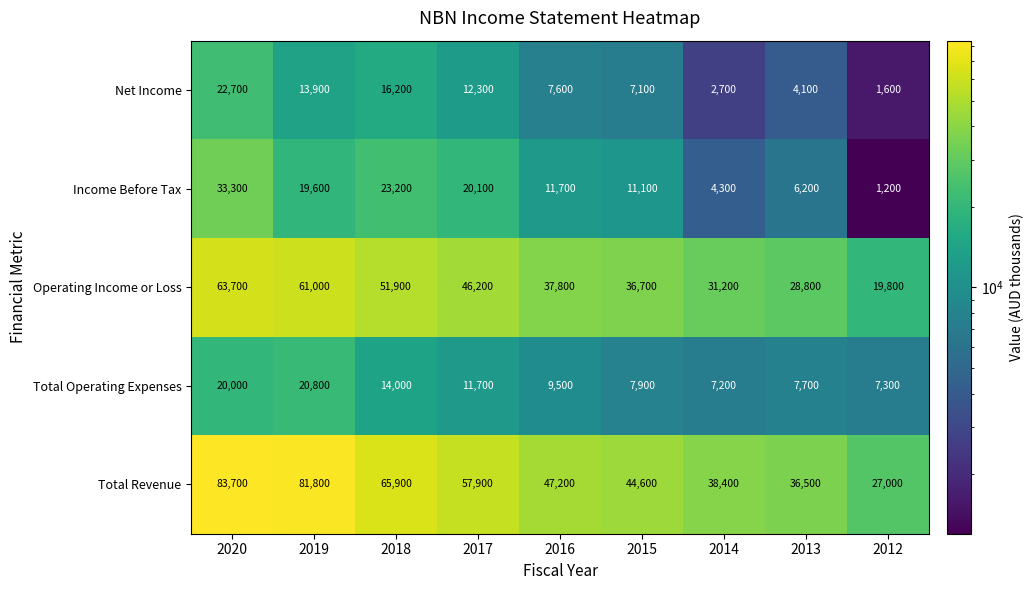

What is the total value across all series at 2012?

56900